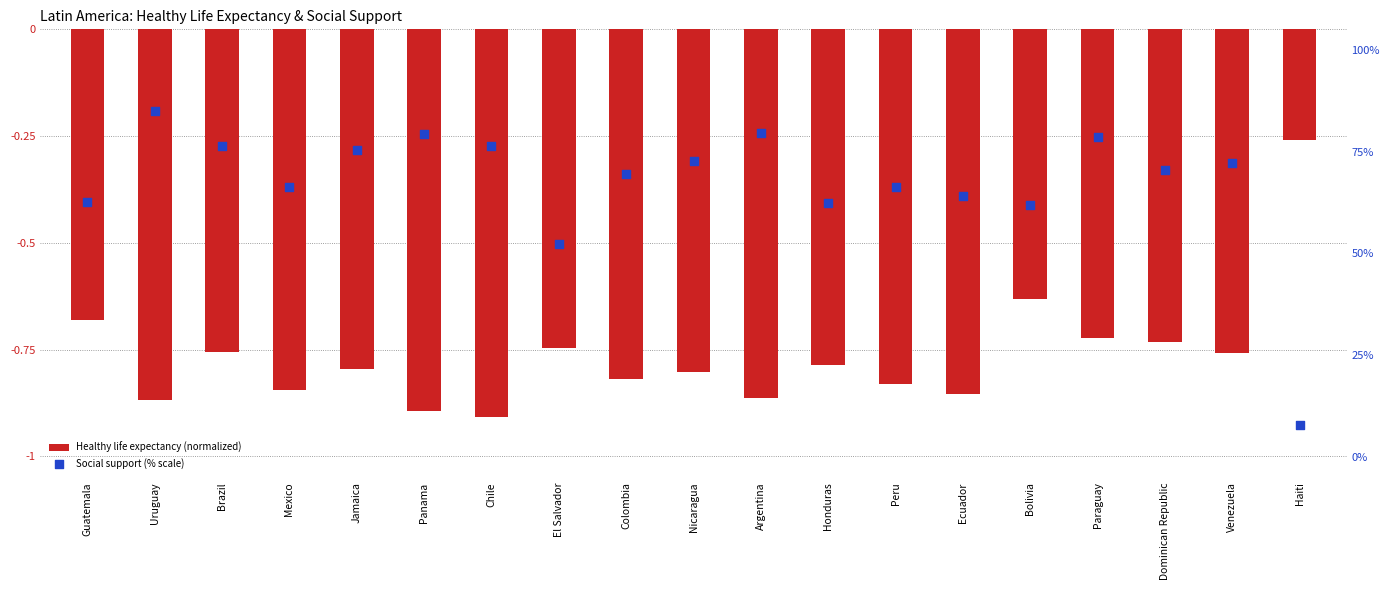

What are all the series names shown in the legend?

Healthy life expectancy (normalized), Social support (% scale)